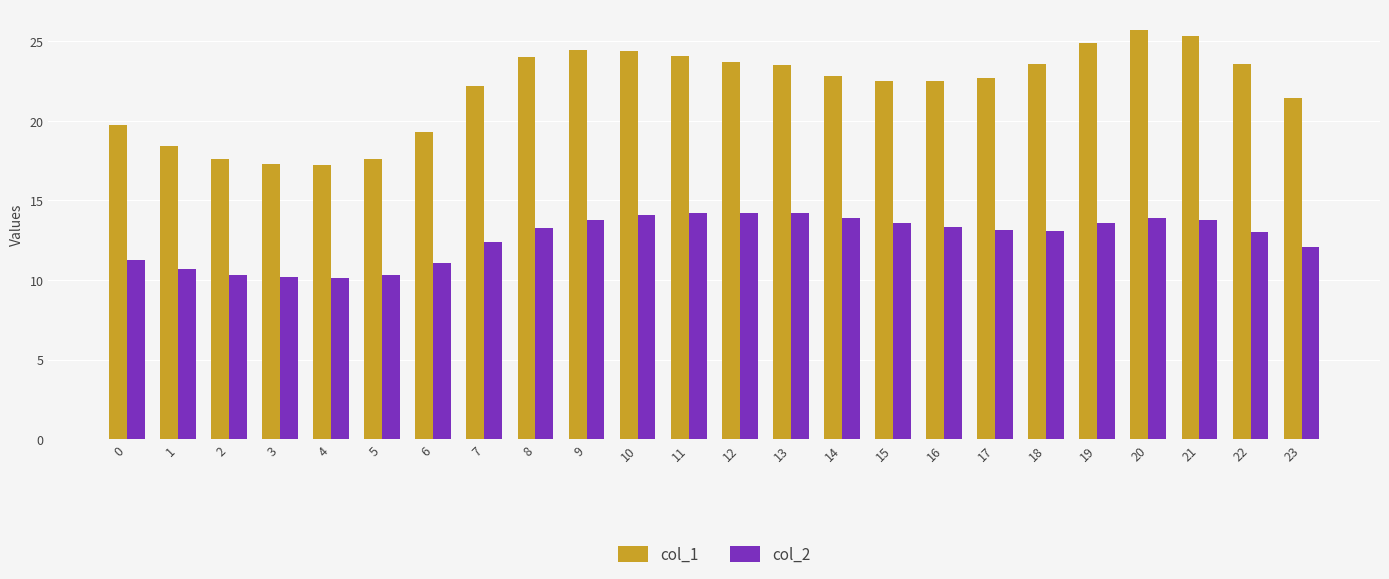

At how many categories does at least one series exceed 15?

24